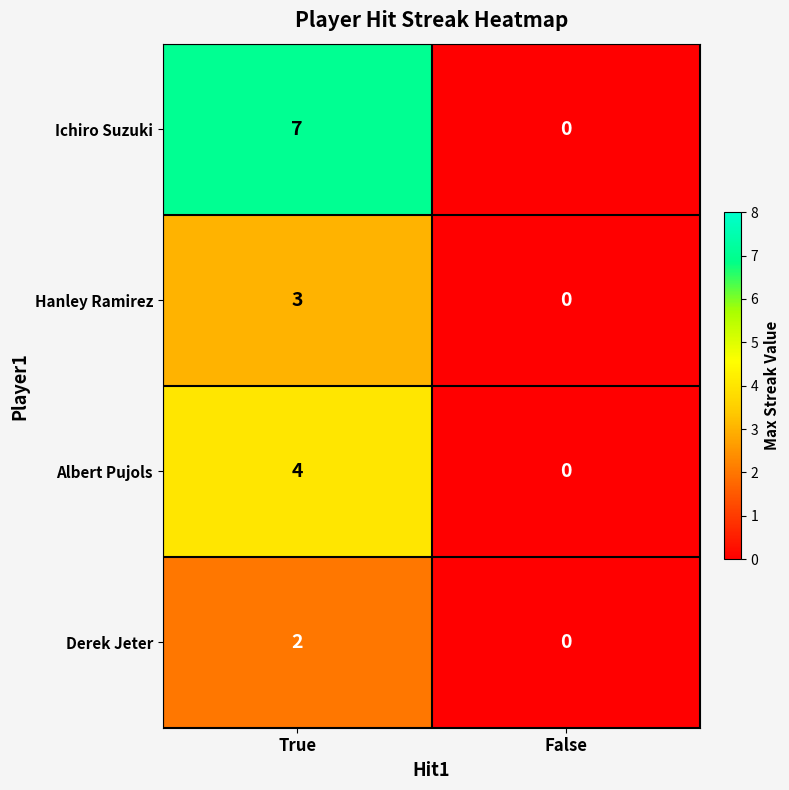

Reading right to left, what are all the values shown in this chart?

Ichiro Suzuki: False=0	True=7
Hanley Ramirez: False=0	True=3
Albert Pujols: False=0	True=4
Derek Jeter: False=0	True=2